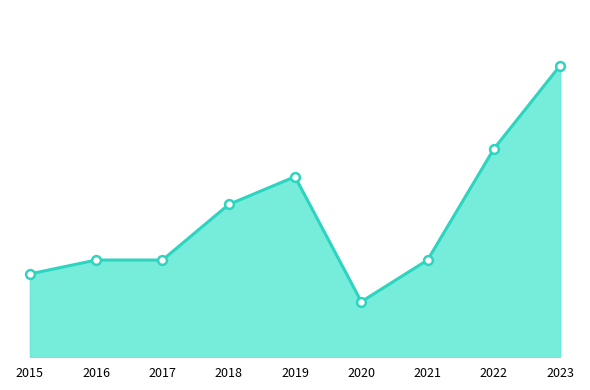

Is this an area chart (filled region under the line)?

Yes